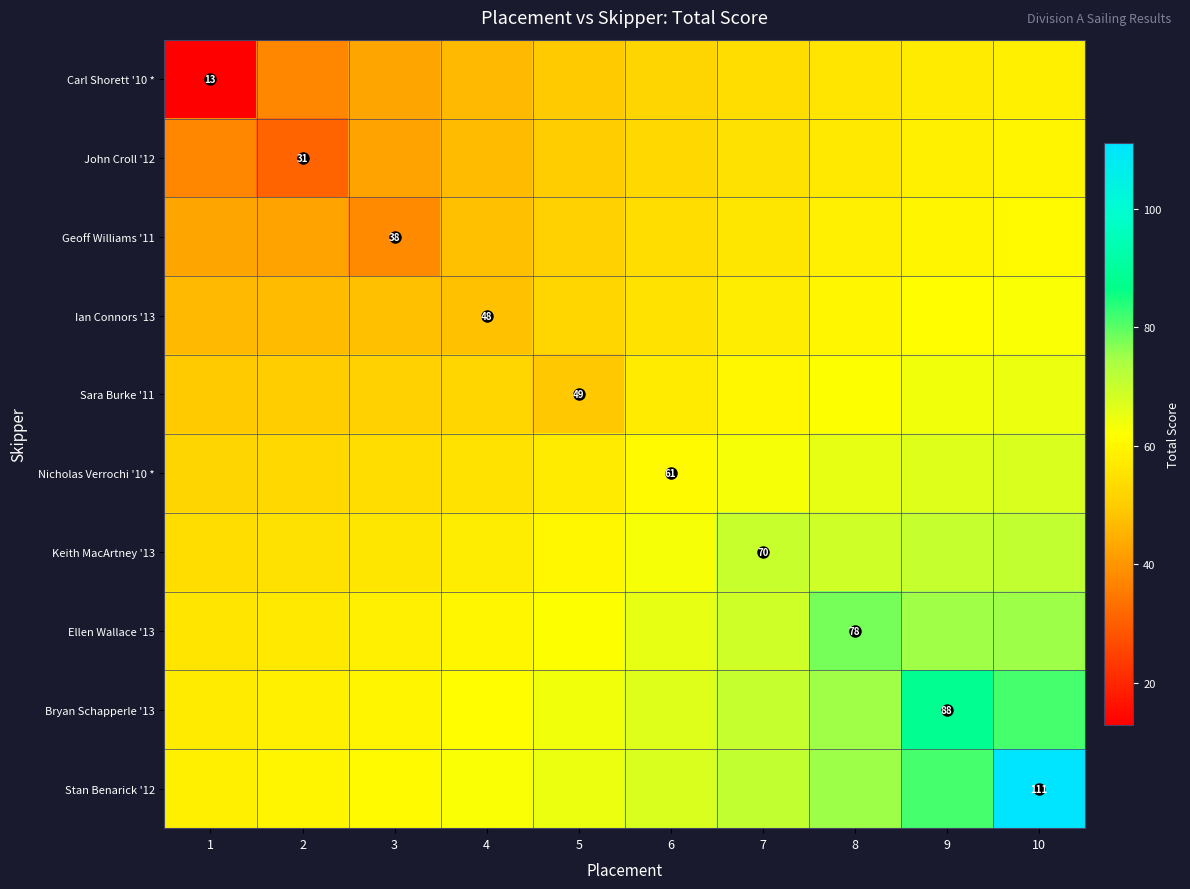

At which label does Ellen Wallace '13 reach its peak?

8